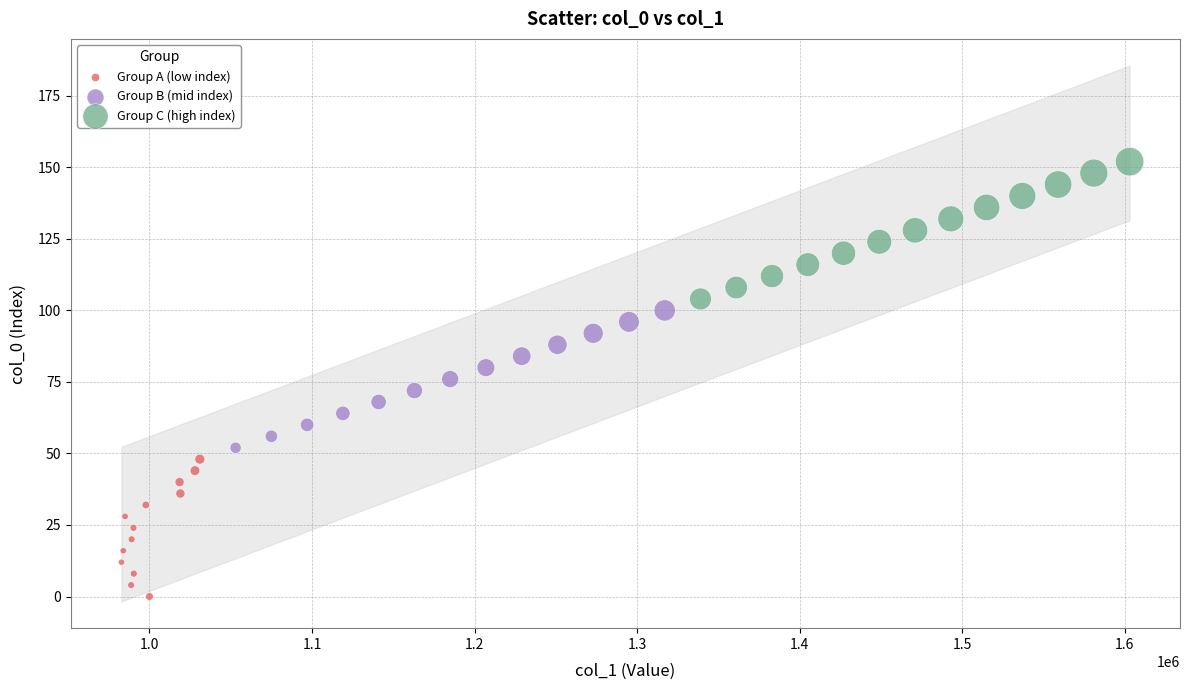

Which series contains the lowest Y value?

Group A (low index)